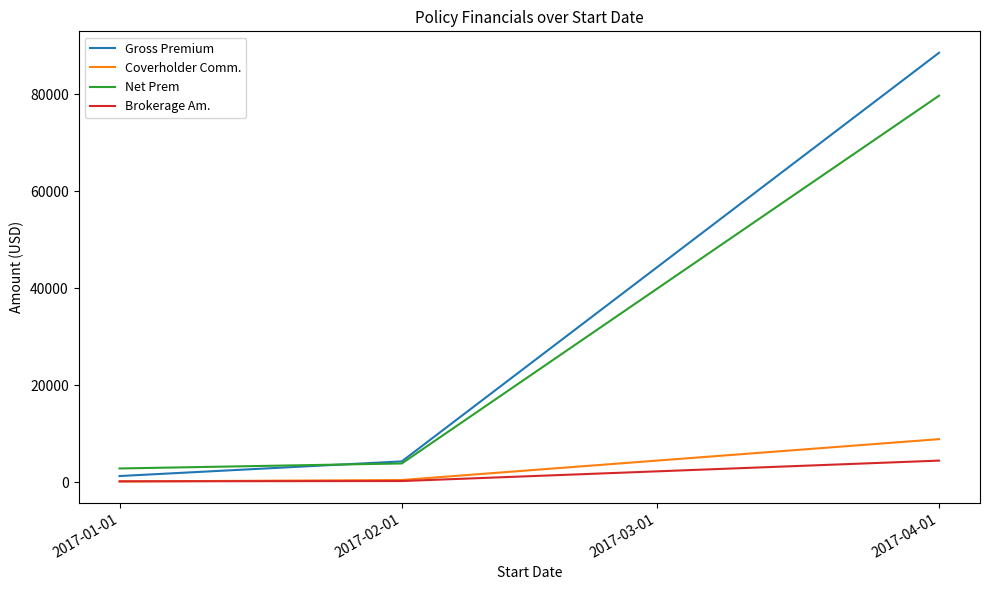

What is the highest value of the Brokerage Am. series?

4427.5